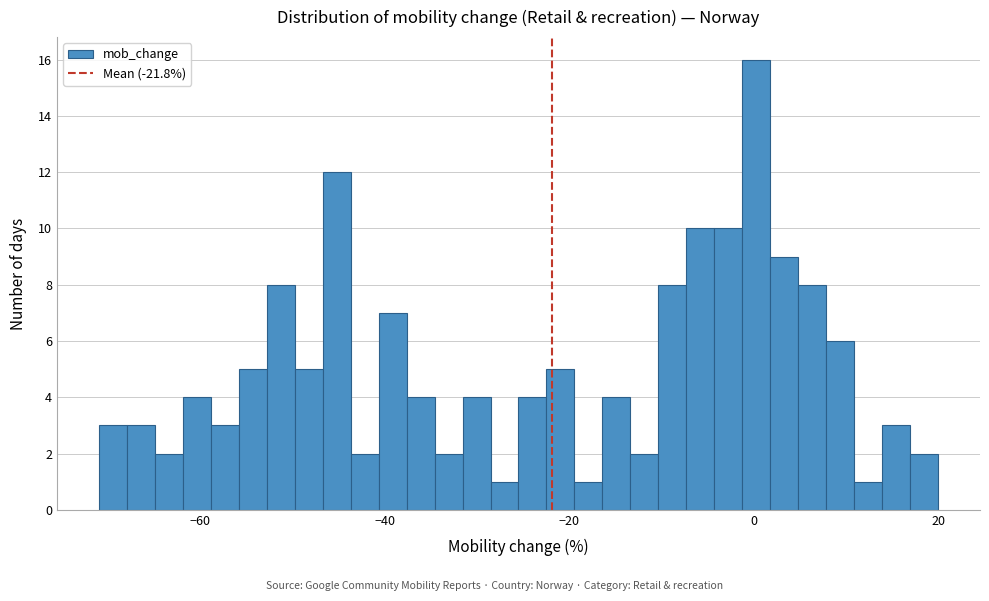

Read against the x-axis, roughly where is the centre of the tallest bar?

0